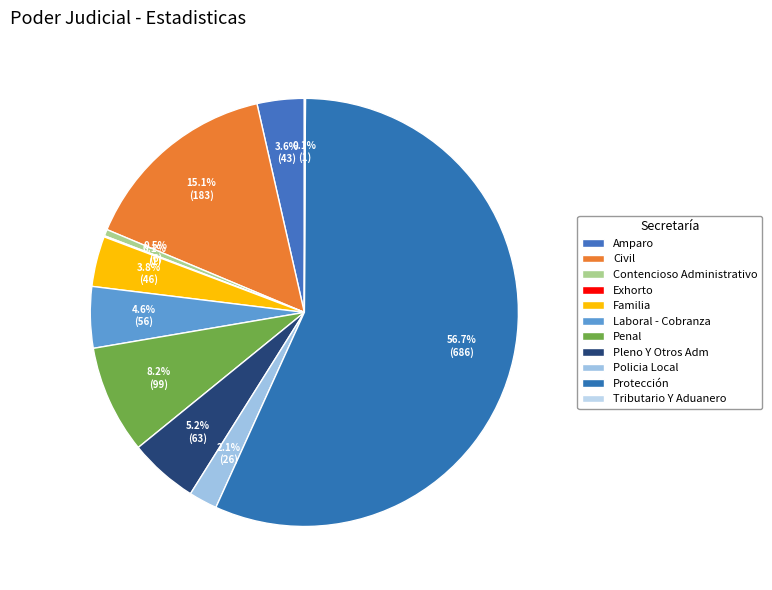

Is there a majority slice in this chart?

Yes